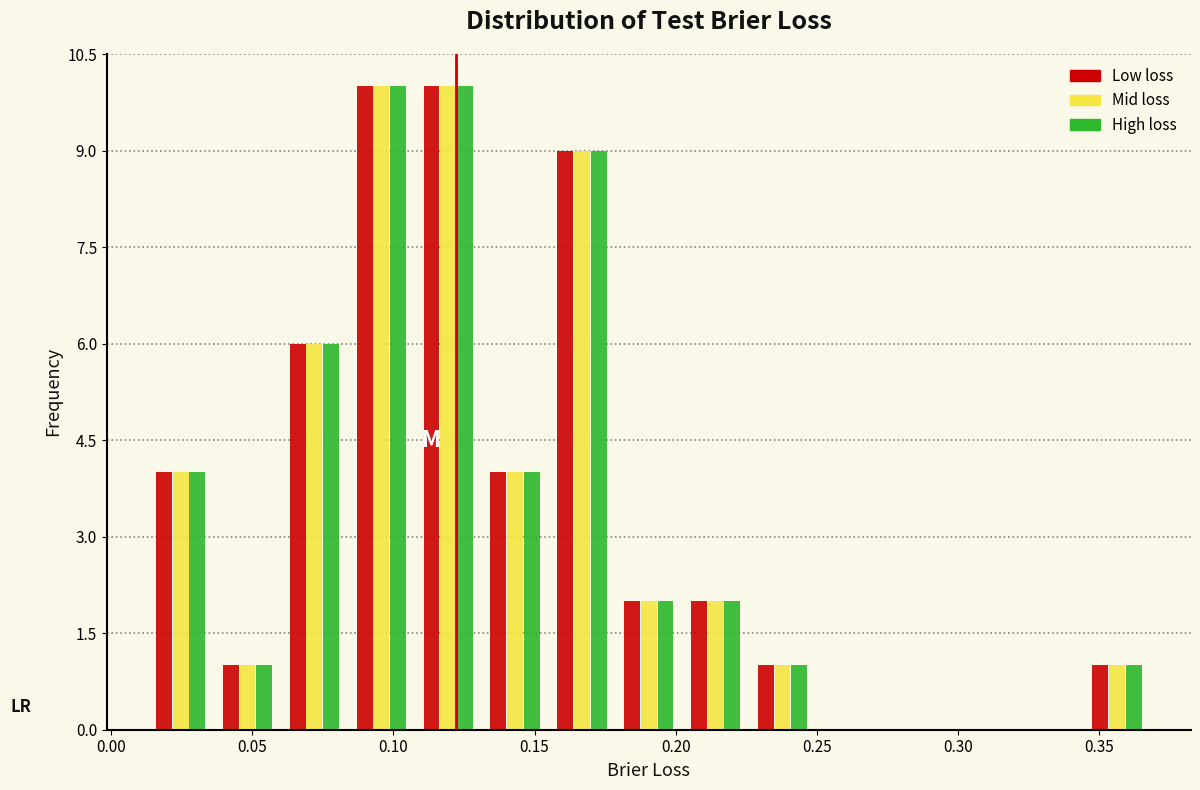

What is the height of the Low loss bar covering 0.060 to 0.085 on the x-axis? Neither the bar edges nor the heights are printed on the chart, so give them approximately, as read against the axes.

6